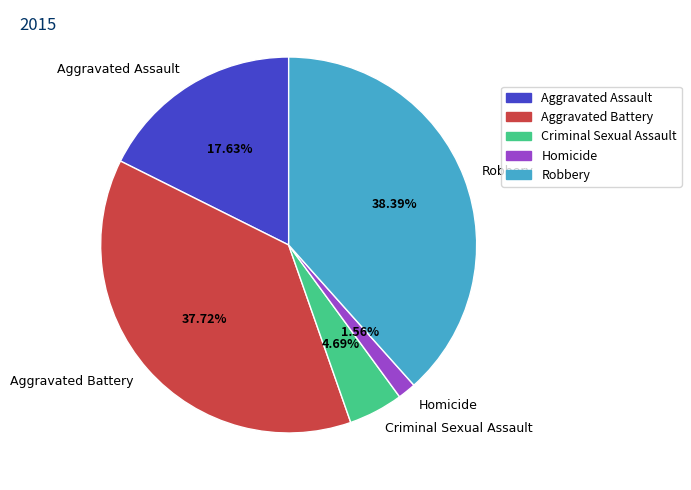

To the nearest percent, what percentage of the pie is Criminal Sexual Assault?

5%